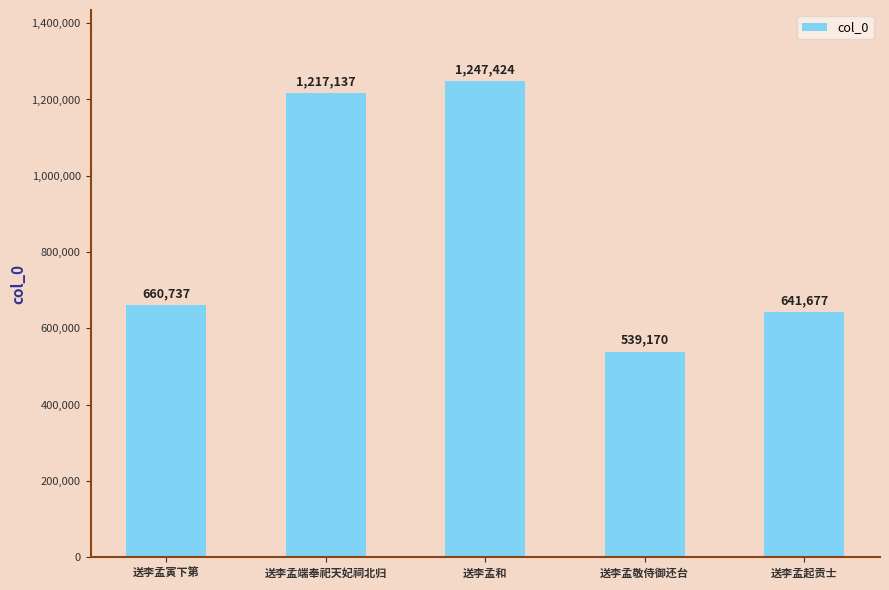

Count the number of data series in this chart.

1